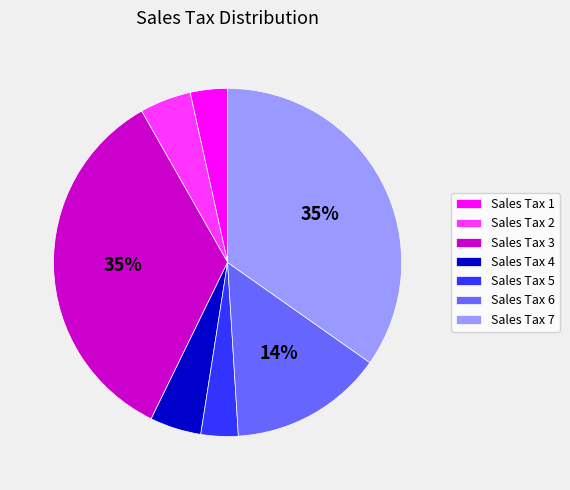

To the nearest percent, what is the difference between the Sales Tax 4 and Sales Tax 3 slice percentages?

30%